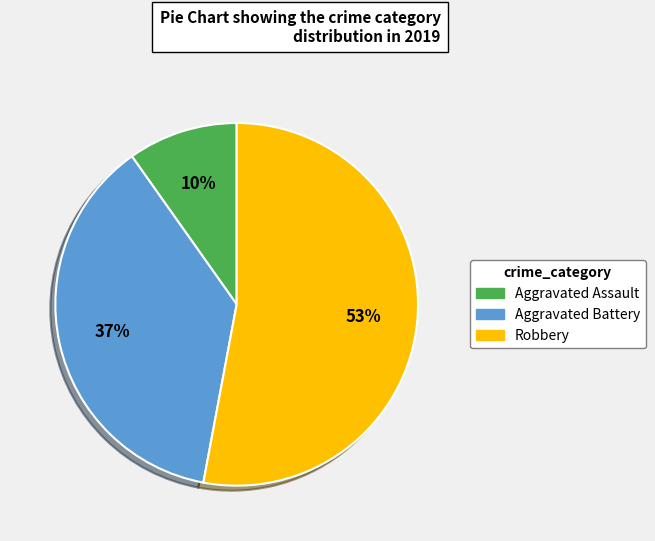

To the nearest percent, what portion does Robbery represent?

53%